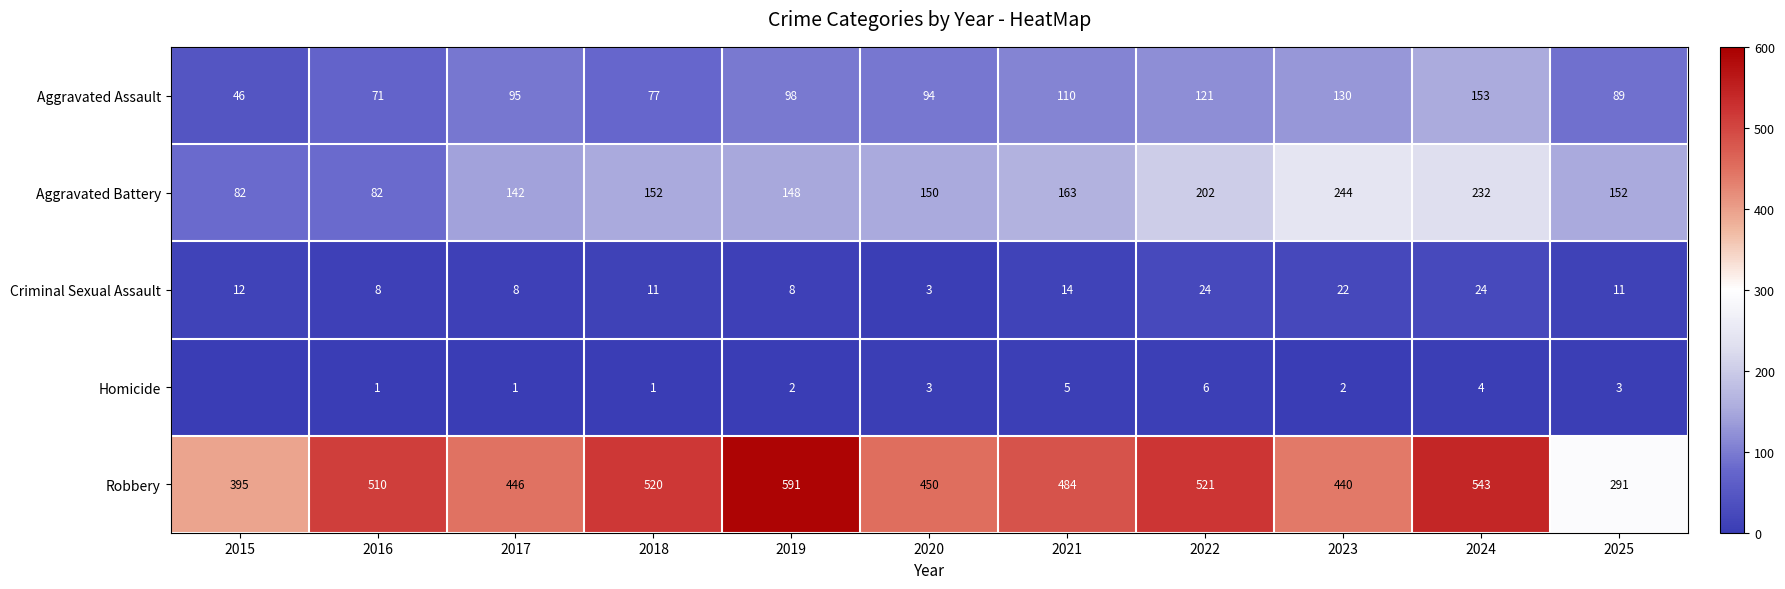

What is the maximum value for Aggravated Assault?

153